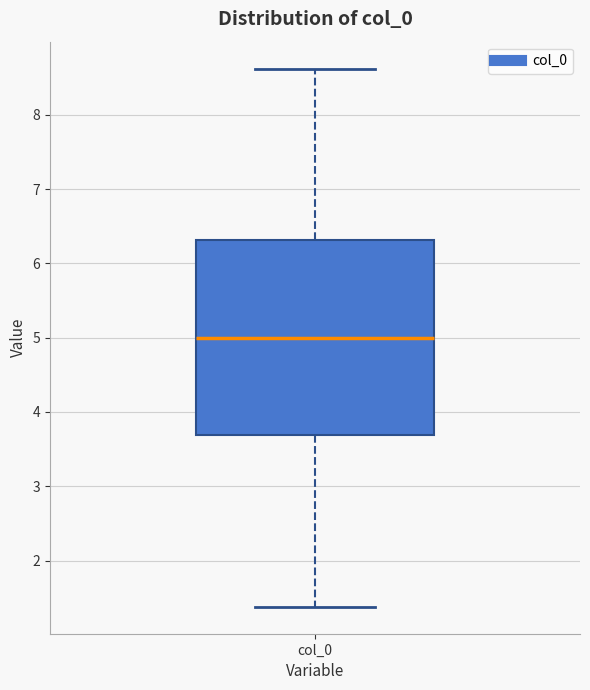

Read this box plot against the y-axis: the position of the median line, the range covered by the box, and the ends of both whiskers. The values are not printed on the chart, so give them approximately, as read against the axis.

median 5.0, box 3.7 to 6.3, whiskers 1.4 to 8.6